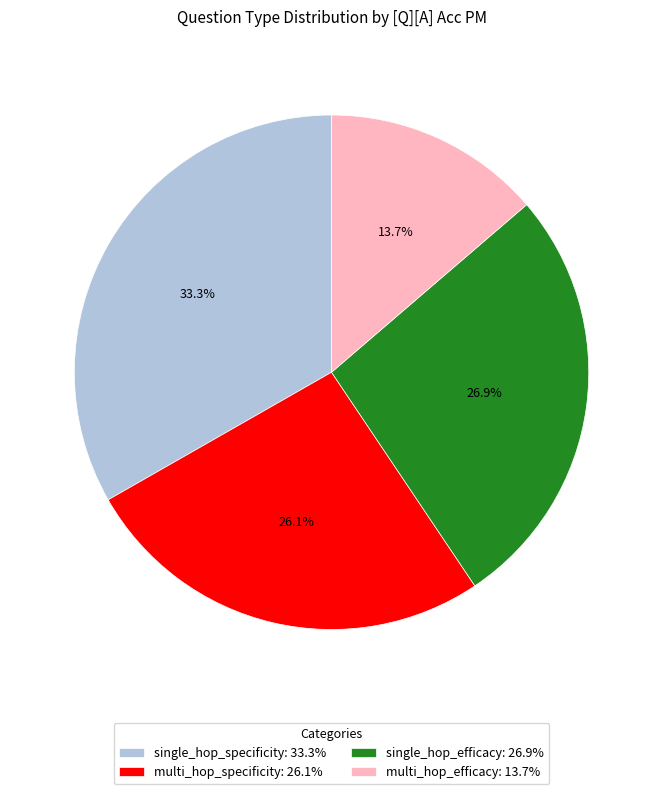

The single_hop_specificity slice represents 33% of the pie. True or false?

True